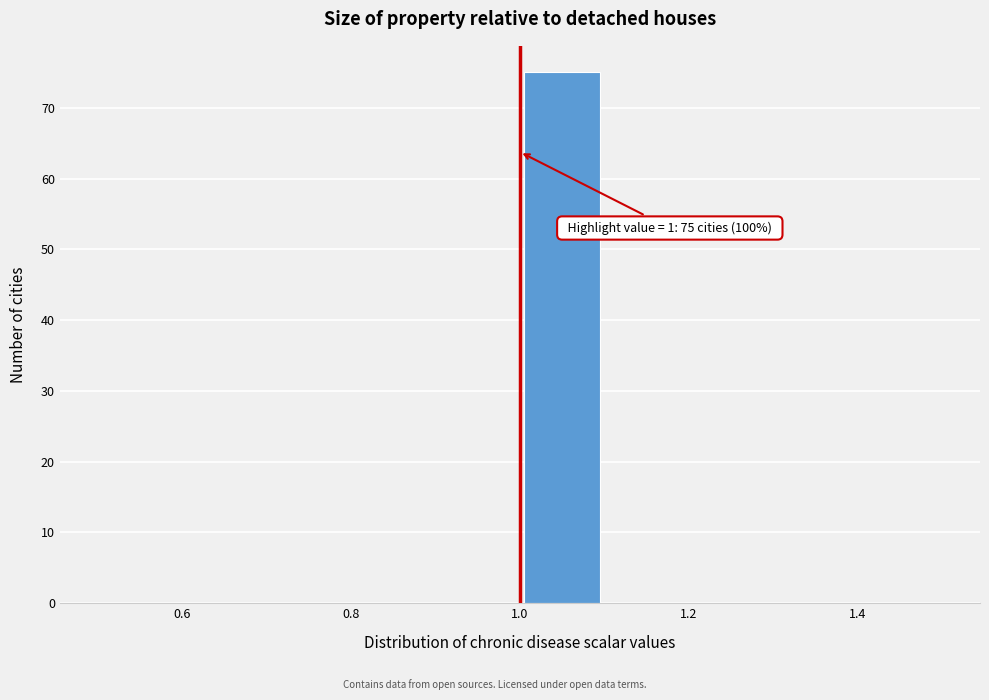

Which range on the x-axis has the tallest bar?

1.0 to 1.1